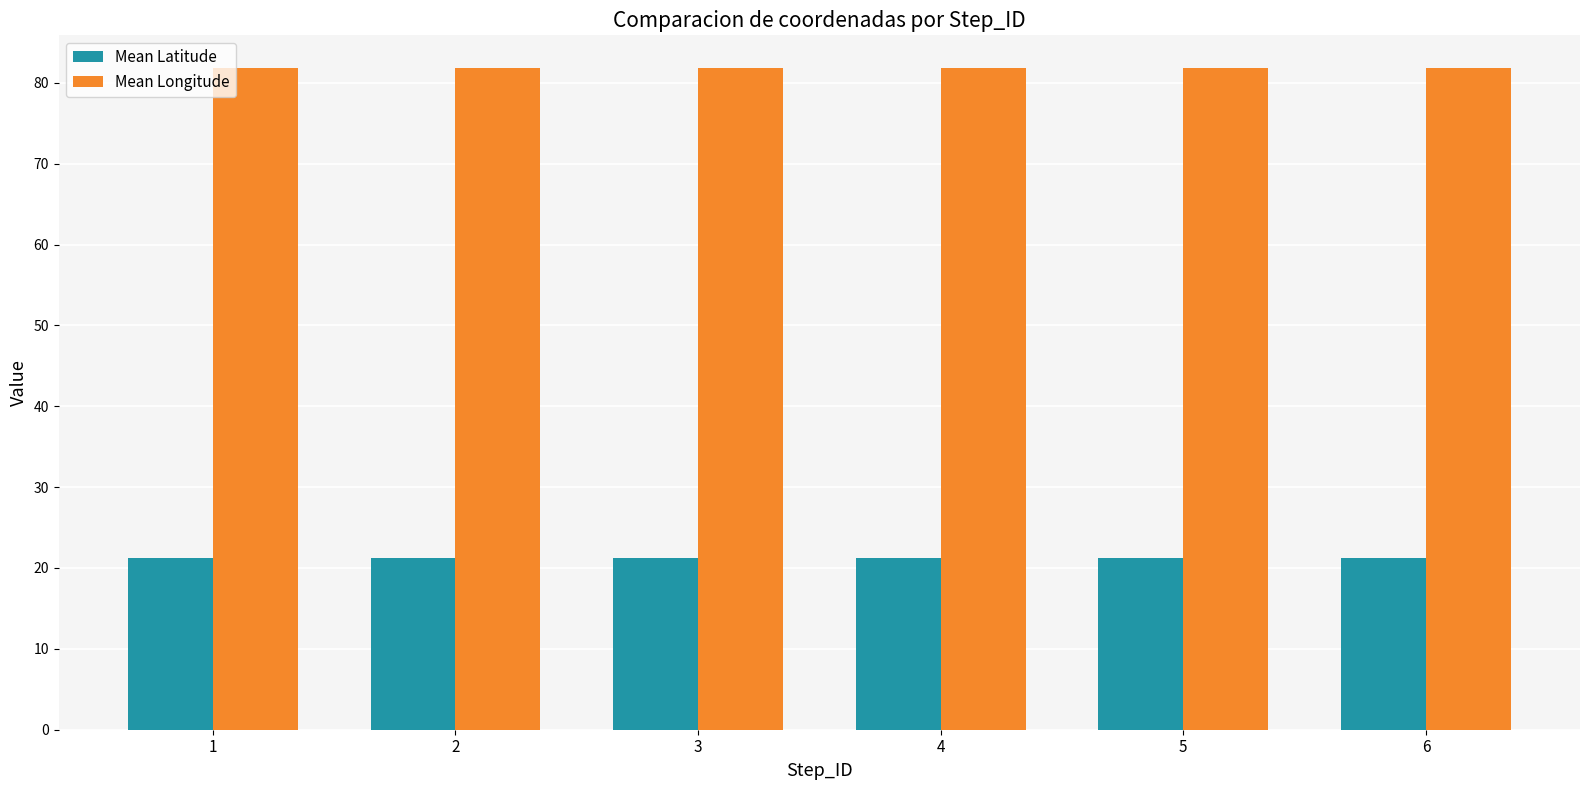

Reading left to right, what are all the values shown in this chart?

Mean Latitude: 21.2	21.2	21.2	21.2	21.2	21.2
Mean Longitude: 81.8	81.8	81.8	81.8	81.8	81.8